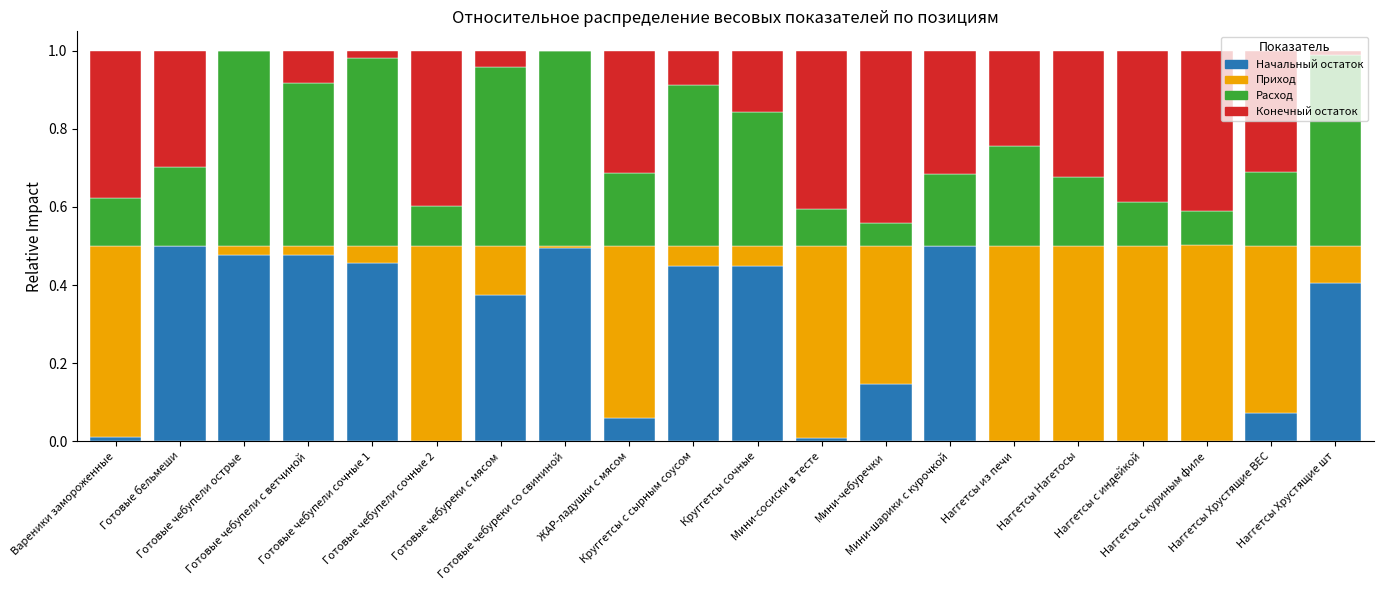

What is the sum of all Начальный остаток values?

4.9